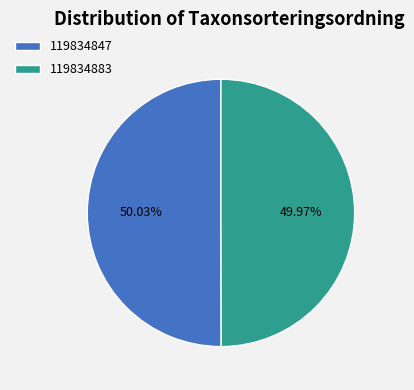

True or false: 119834883 accounts for 50% of the total.

True